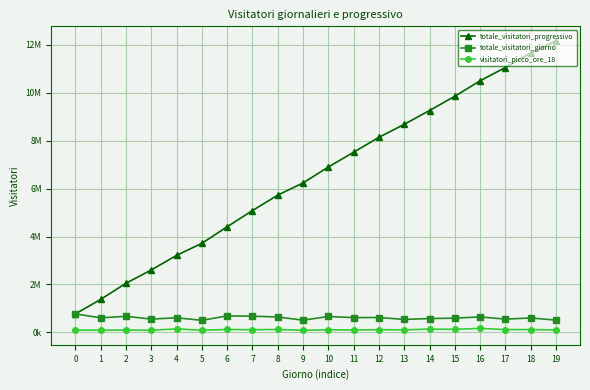

At 5, list the series in order from largest to smallest.

totale_visitatori_progressivo, totale_visitatori_giorno, visitatori_picco_ore_18